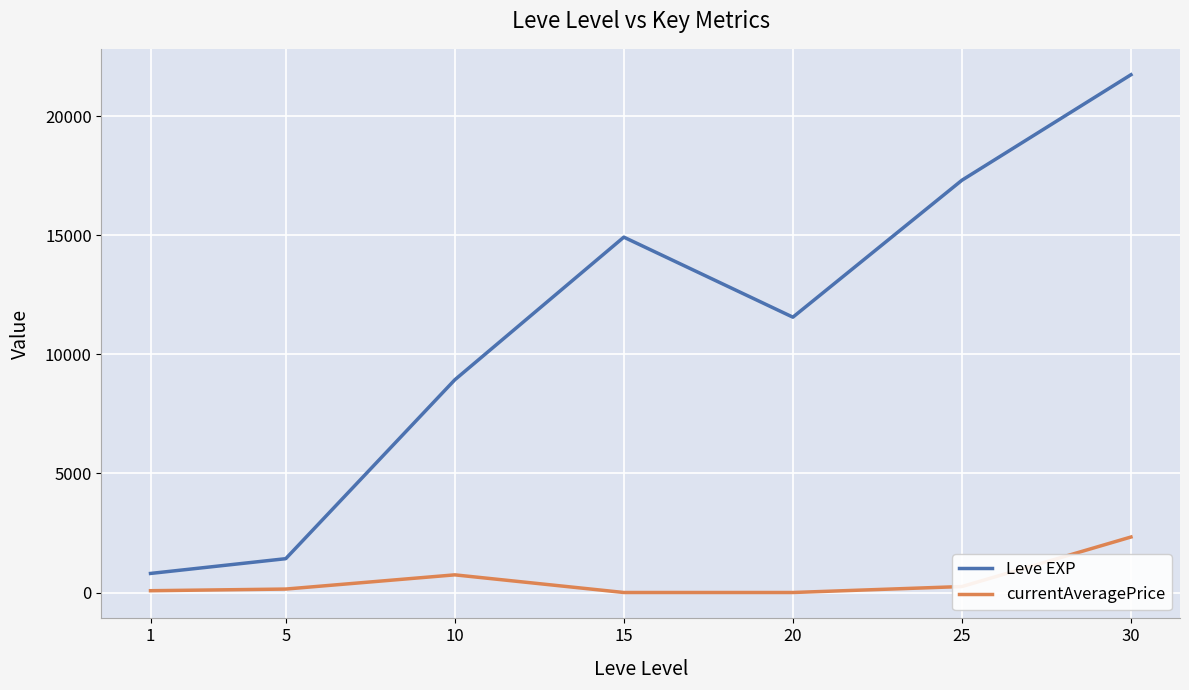

Does the chart have visible grid lines?

Yes